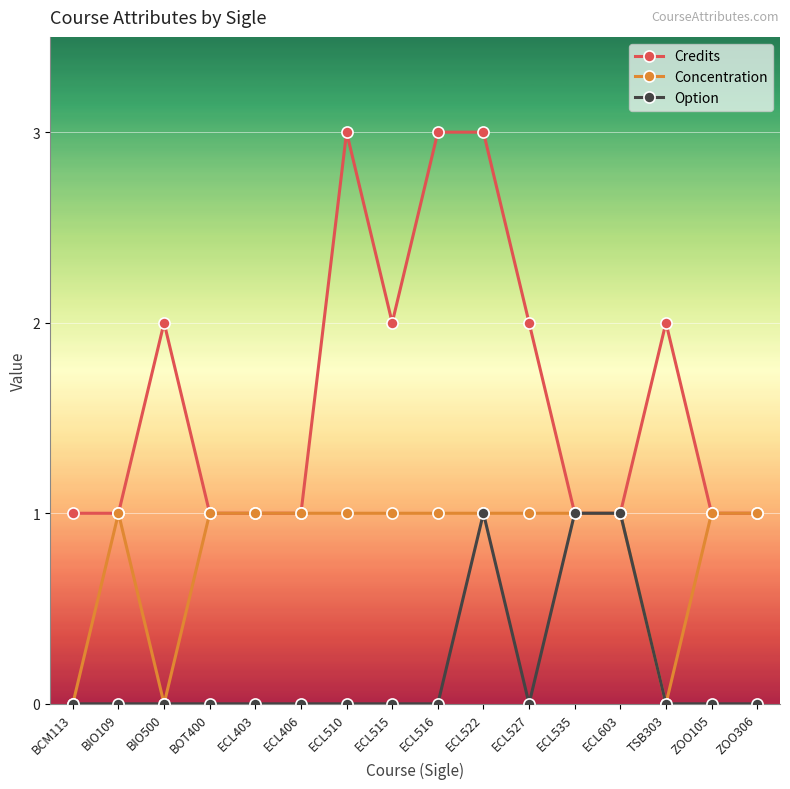

True or false: Concentration has more than 0 points higher than both neighbors.

True